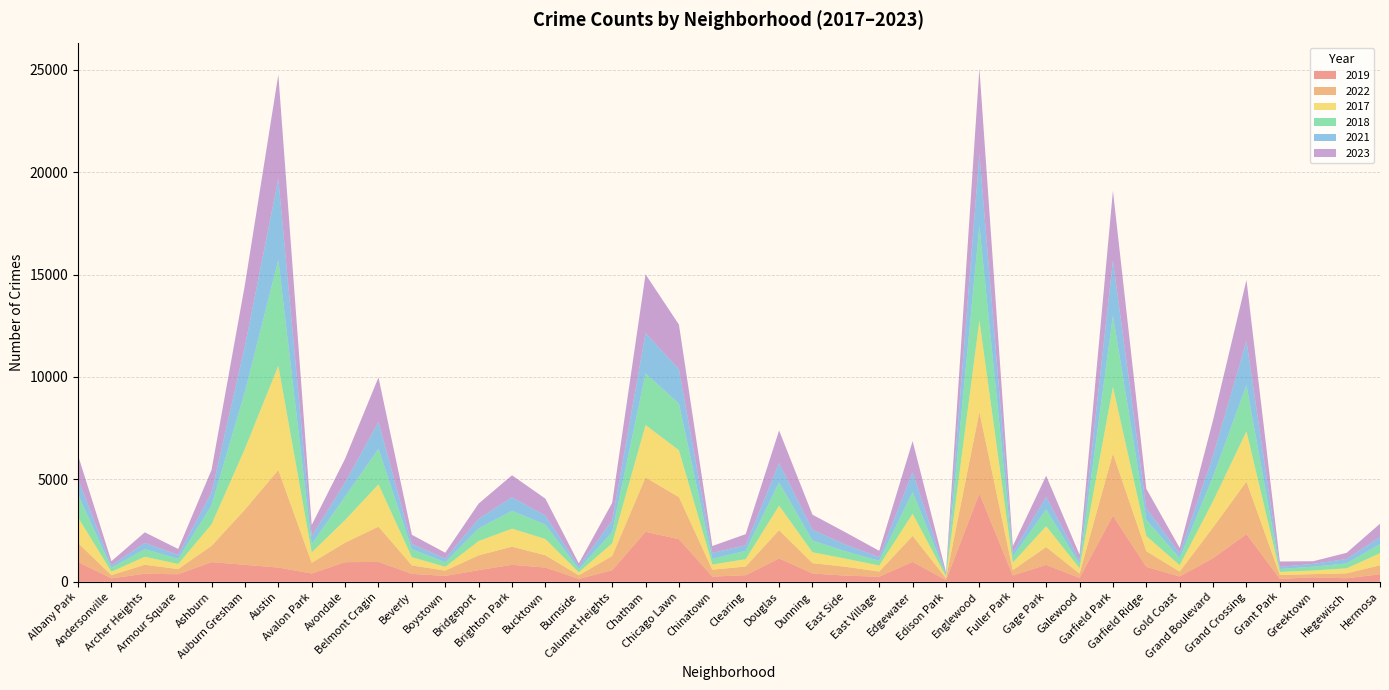

Reading right to left, what are all the values shown in this chart?

2019: Hermosa=365	Hegewisch=171	Greektown=220	Grant Park=138	Grand Crossing=2328	Grand Boulevard=1153	Gold Coast=261	Garfield Ridge=728	Garfield Park=3226	Galewood=189	Gage Park=825	Fuller Park=308	Englewood=4310	Edison Park=77	Edgewater=972	East Village=248	East Side=298	Dunning=406	Douglas=1140	Clearing=322	Chinatown=253	Chicago Lawn=2079	Chatham=2441	Calumet Heights=561	Burnside=142	Bucktown=694	Brighton Park=828	Bridgeport=568	Boystown=287	Beverly=385	Belmont Cragin=972	Avondale=957	Avalon Park=405	Austin=694	Auburn Gresham=828	Ashburn=957	Armour Square=368	Archer Heights=391	Andersonville=166	Albany Park=968
2022: Hermosa=441	Hegewisch=240	Greektown=154	Grant Park=192	Grand Crossing=2566	Grand Boulevard=1503	Gold Coast=236	Garfield Ridge=766	Garfield Park=3034	Galewood=210	Gage Park=871	Fuller Park=263	Englewood=3981	Edison Park=99	Edgewater=1269	East Village=250	East Side=433	Dunning=504	Douglas=1379	Clearing=422	Chinatown=338	Chicago Lawn=2055	Chatham=2650	Calumet Heights=698	Burnside=175	Bucktown=599	Brighton Park=888	Bridgeport=722	Boystown=258	Beverly=414	Belmont Cragin=1720	Avondale=953	Avalon Park=522	Austin=4761	Auburn Gresham=2698	Ashburn=797	Armour Square=251	Archer Heights=440	Andersonville=157	Albany Park=926
2017: Hermosa=589	Hegewisch=246	Greektown=176	Grant Park=154	Grand Crossing=2456	Grand Boulevard=1281	Gold Coast=311	Garfield Ridge=743	Garfield Park=3257	Galewood=265	Gage Park=1019	Fuller Park=365	Englewood=4471	Edison Park=87	Edgewater=1082	East Village=296	East Side=397	Dunning=531	Douglas=1201	Clearing=360	Chinatown=253	Chicago Lawn=2288	Chatham=2566	Calumet Heights=620	Burnside=145	Bucktown=795	Brighton Park=879	Bridgeport=697	Boystown=188	Beverly=403	Belmont Cragin=2066	Avondale=1107	Avalon Park=508	Austin=5096	Auburn Gresham=2973	Ashburn=1053	Armour Square=250	Archer Heights=391	Andersonville=171	Albany Park=1252
2018: Hermosa=443	Hegewisch=240	Greektown=185	Grant Park=141	Grand Crossing=2249	Grand Boulevard=1205	Gold Coast=342	Garfield Ridge=789	Garfield Park=3486	Galewood=202	Gage Park=817	Fuller Park=289	Englewood=4608	Edison Park=75	Edgewater=1063	East Village=230	East Side=354	Dunning=571	Douglas=1131	Clearing=409	Chinatown=273	Chicago Lawn=2280	Chatham=2513	Calumet Heights=554	Burnside=160	Bucktown=704	Brighton Park=870	Bridgeport=616	Boystown=224	Beverly=386	Belmont Cragin=1737	Avondale=1142	Avalon Park=401	Austin=5163	Auburn Gresham=2787	Ashburn=924	Armour Square=248	Archer Heights=374	Andersonville=184	Albany Park=1117
2021: Hermosa=350	Hegewisch=217	Greektown=140	Grant Park=104	Grand Crossing=2160	Grand Boulevard=1015	Gold Coast=233	Garfield Ridge=565	Garfield Park=2687	Galewood=170	Gage Park=613	Fuller Park=200	Englewood=3518	Edison Park=62	Edgewater=969	East Village=180	East Side=326	Dunning=530	Douglas=943	Clearing=274	Chinatown=293	Chicago Lawn=1675	Chatham=1974	Calumet Heights=559	Burnside=130	Bucktown=435	Brighton Park=664	Bridgeport=474	Boystown=173	Beverly=264	Belmont Cragin=1313	Avondale=692	Avalon Park=395	Austin=3970	Auburn Gresham=2237	Ashburn=630	Armour Square=193	Archer Heights=303	Andersonville=123	Albany Park=767
2023: Hermosa=647	Hegewisch=300	Greektown=129	Grant Park=261	Grand Crossing=2979	Grand Boulevard=1739	Gold Coast=268	Garfield Ridge=953	Garfield Park=3407	Galewood=286	Gage Park=1032	Fuller Park=314	Englewood=4185	Edison Park=72	Edgewater=1514	East Village=307	East Side=597	Dunning=735	Douglas=1594	Clearing=539	Chinatown=335	Chicago Lawn=2181	Chatham=2869	Calumet Heights=863	Burnside=146	Bucktown=831	Brighton Park=1072	Bridgeport=741	Boystown=289	Beverly=442	Belmont Cragin=2173	Avondale=1158	Avalon Park=542	Austin=5082	Auburn Gresham=2992	Ashburn=1107	Armour Square=292	Archer Heights=516	Andersonville=202	Albany Park=1145